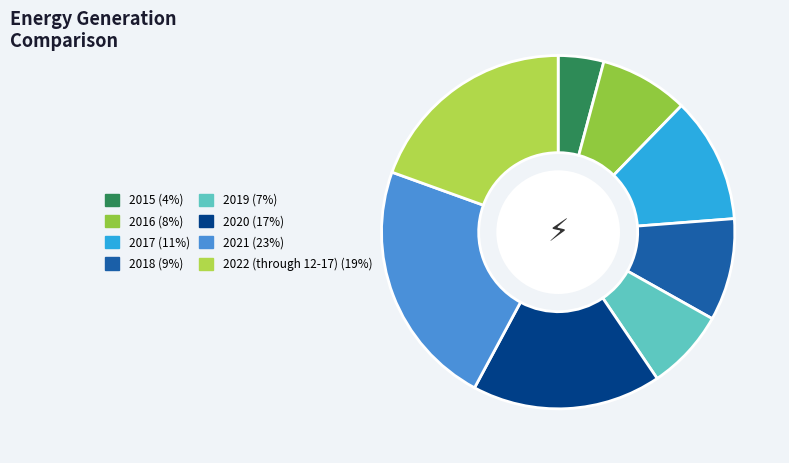

How many segments does this pie chart have?

8